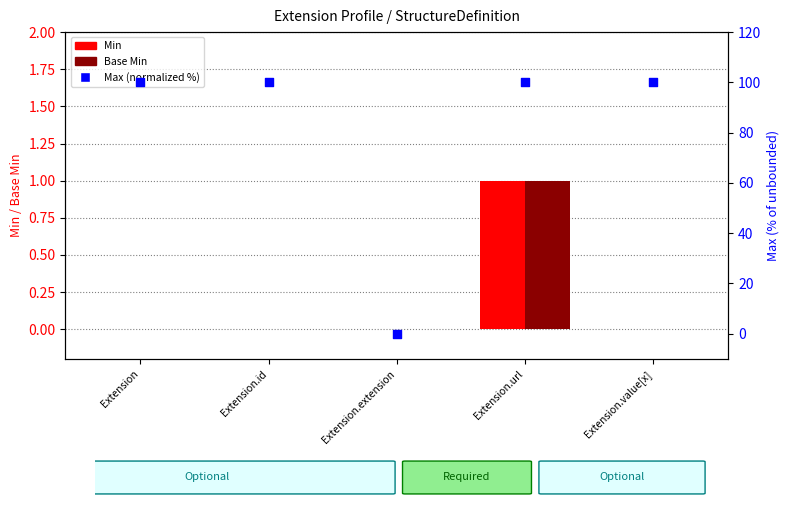

At how many categories does at least one series exceed 95?

4